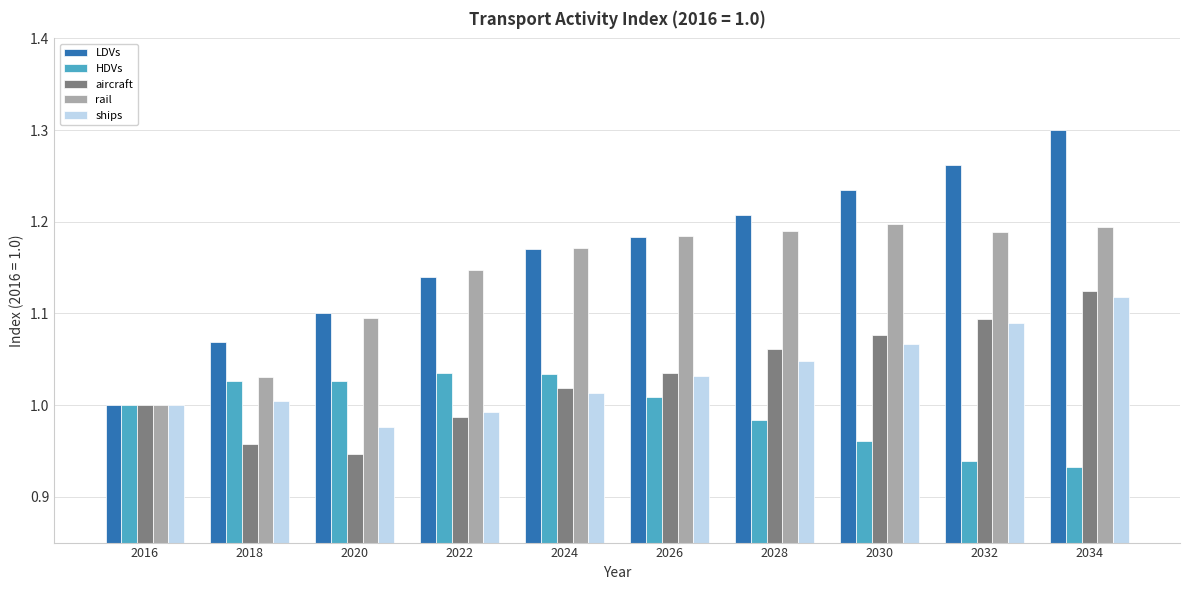

True or false: aircraft has a value of 1.5 at 2032.

False